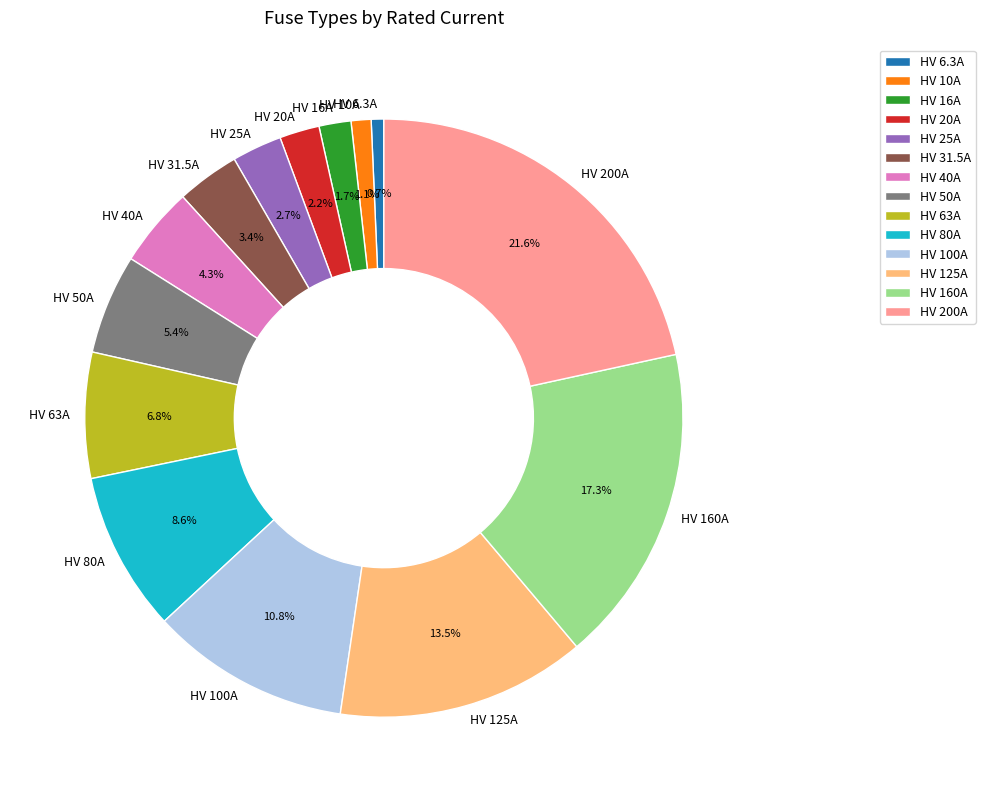

Is it true that HV 6.3A is 13% of the pie?

False